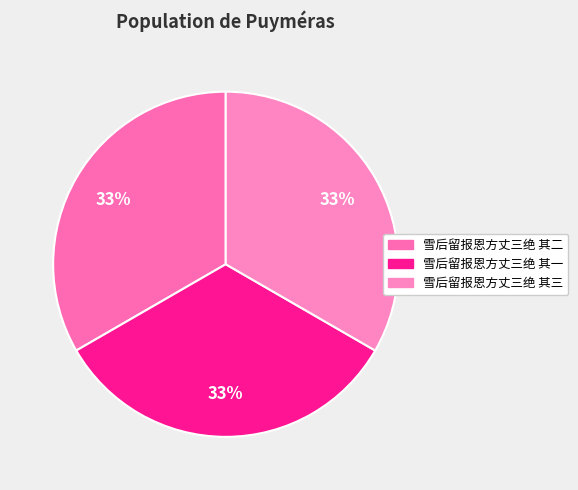

The 雪后留报恩方丈三绝 其二 slice represents 46% of the pie. True or false?

False